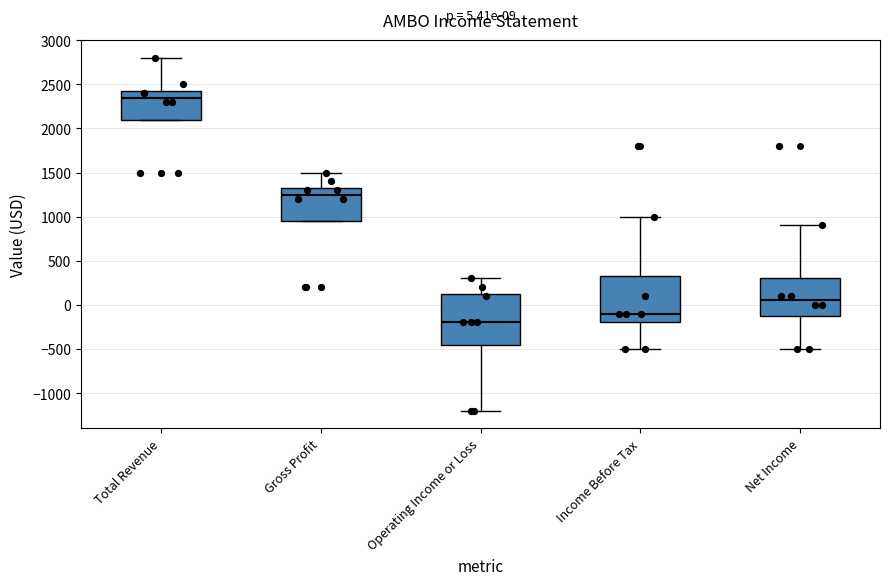

Comparing the boxes themselves (not the whiskers), which one is the tallest?

Operating Income or Loss